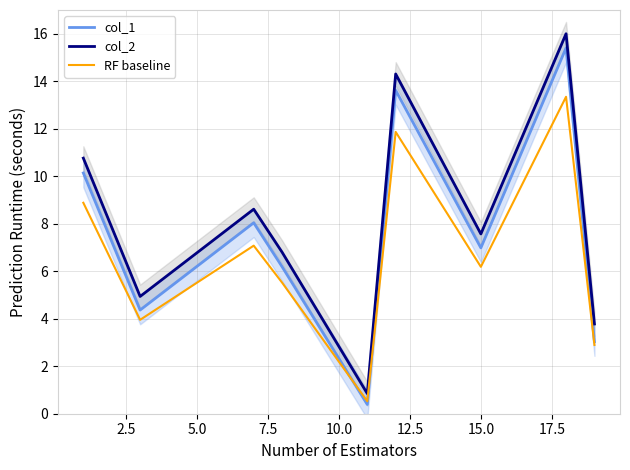

Does the chart have visible grid lines?

Yes